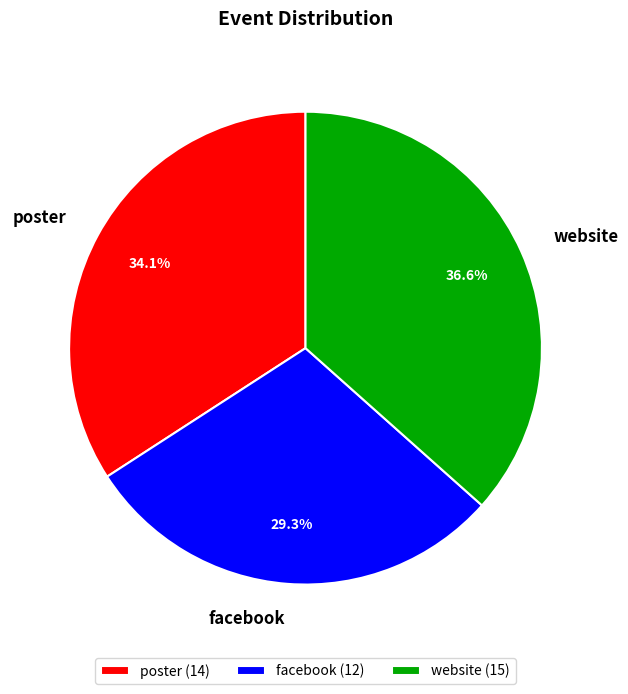

Is it true that poster is 46% of the pie?

False